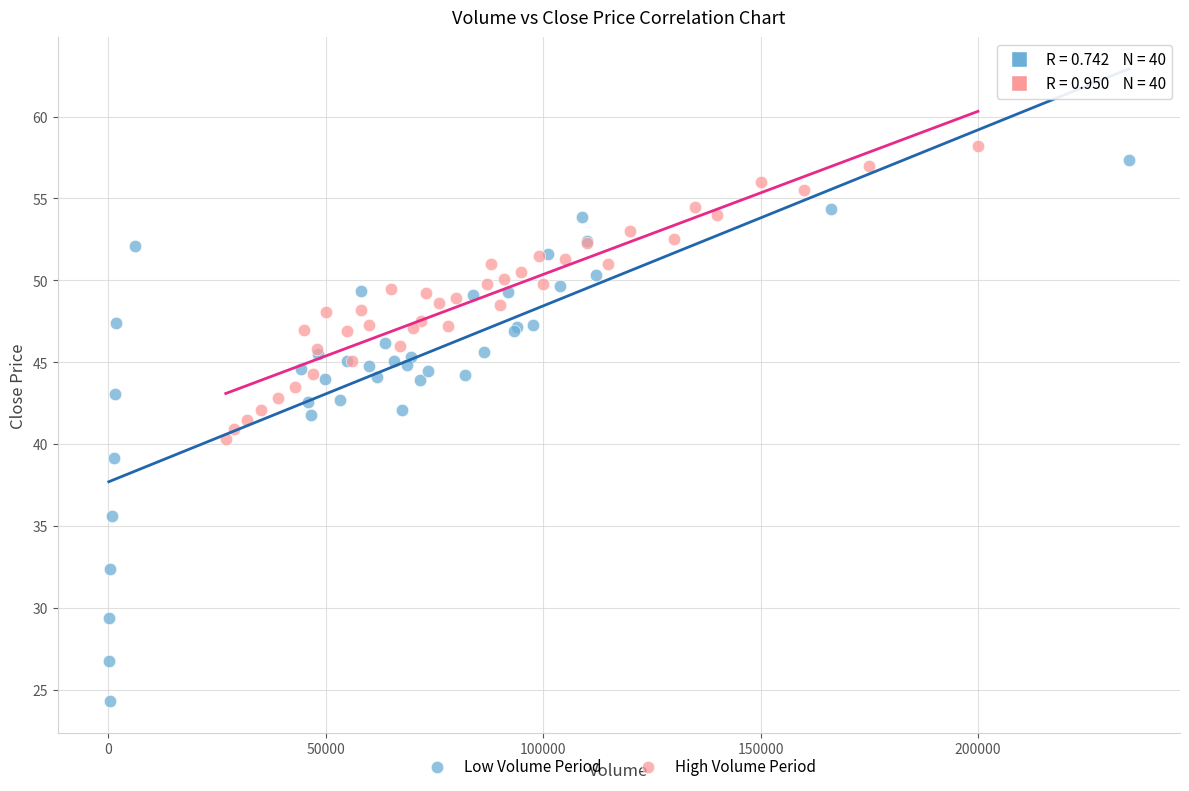

Which series has the widest spread of Y values?

Low Volume Period